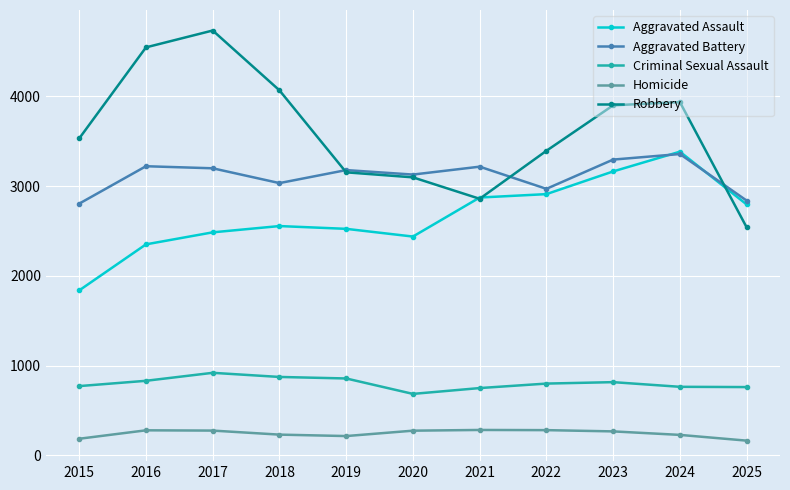

Is the value of Homicide at 2015 greater than the value of Aggravated Battery at 2017?

No